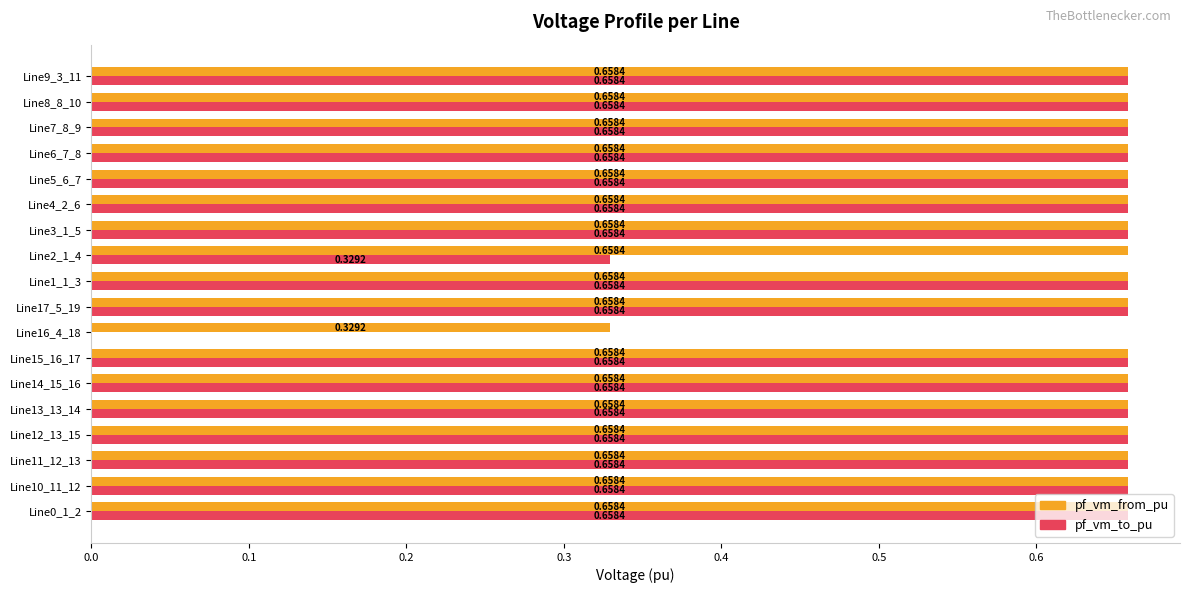

What is the total value across all series at Line17_5_19?

1.3